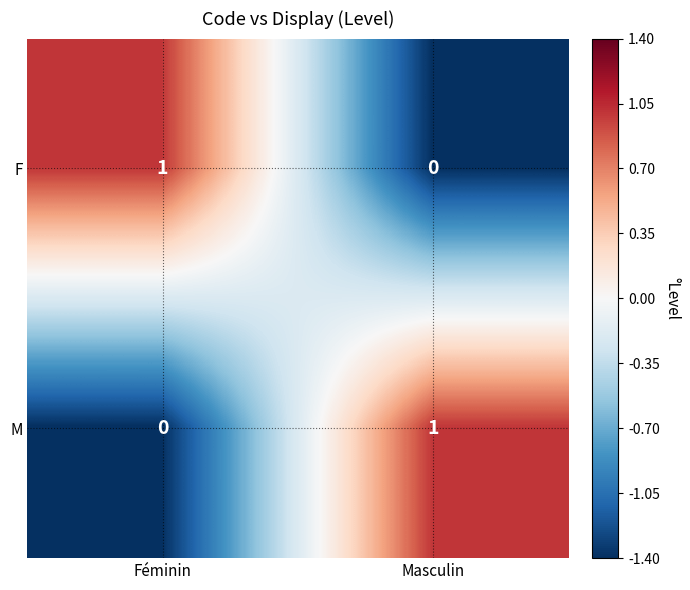

At Féminin, list the series in order from largest to smallest.

F, M